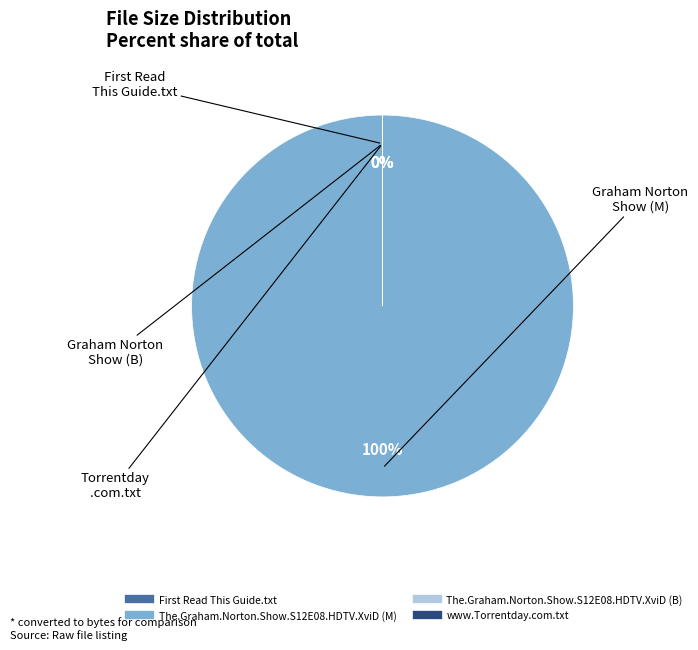

Which slice is the largest?

The.Graham.Norton.Show.S12E08.HDTV.XviD (M)